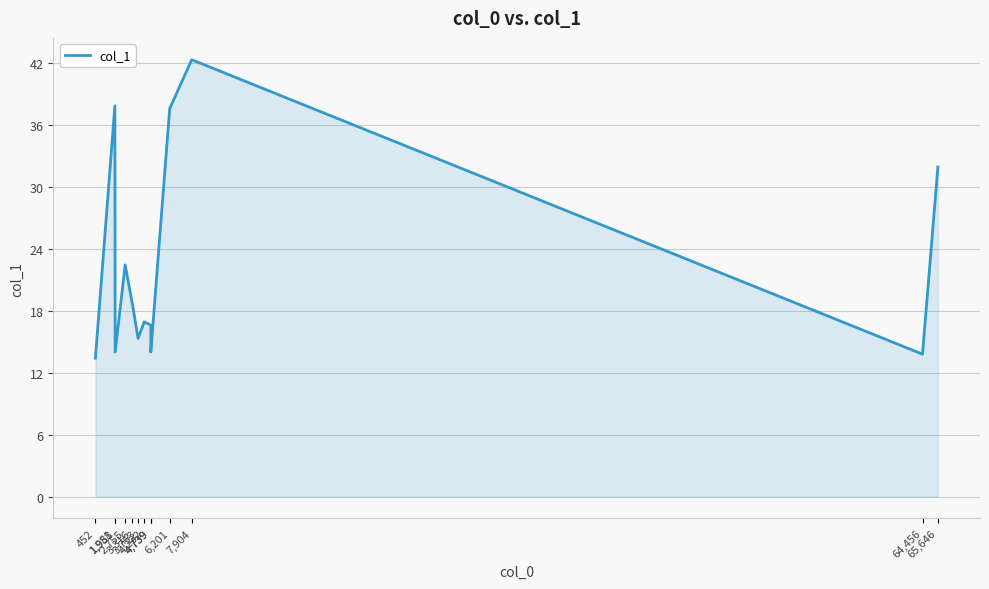

How many distinct data groups are displayed?

1